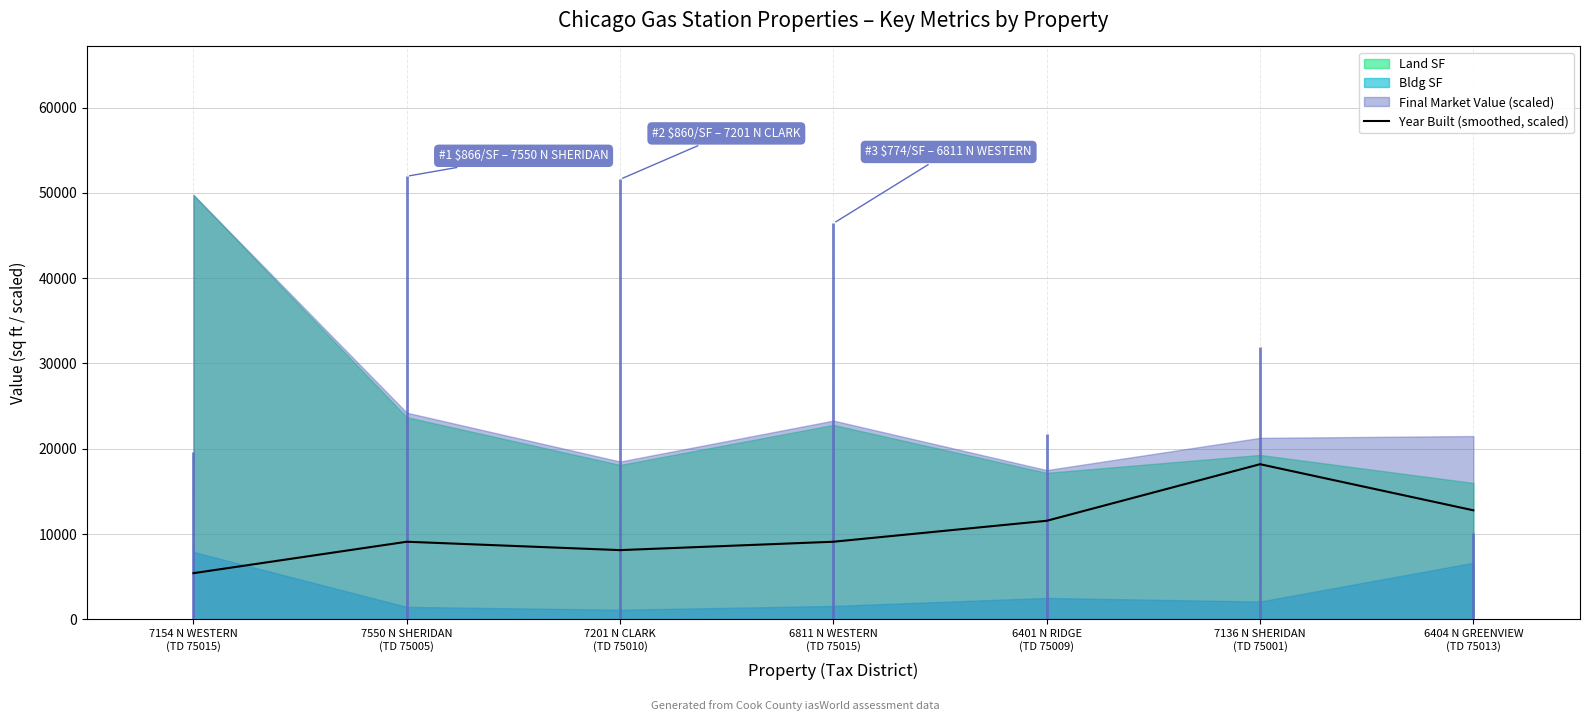

How many interior local valleys (lower than both neighbors) does the data have?

1